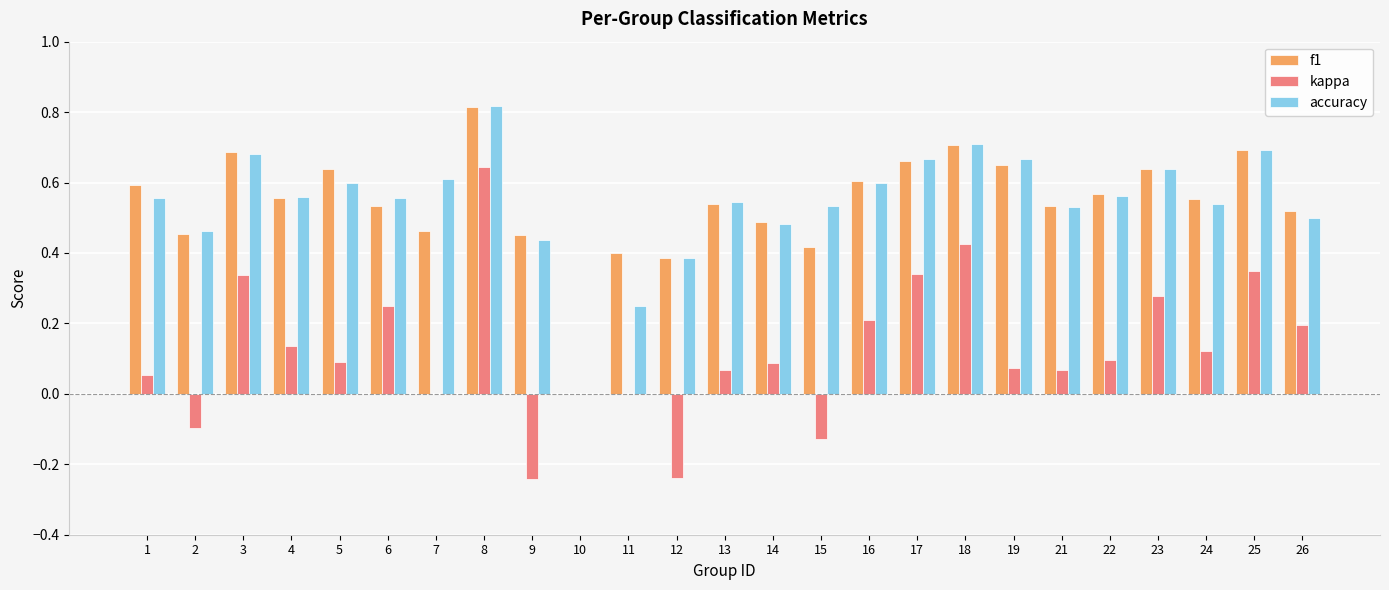

Between 8 and 19, which series saw the biggest shift?

kappa